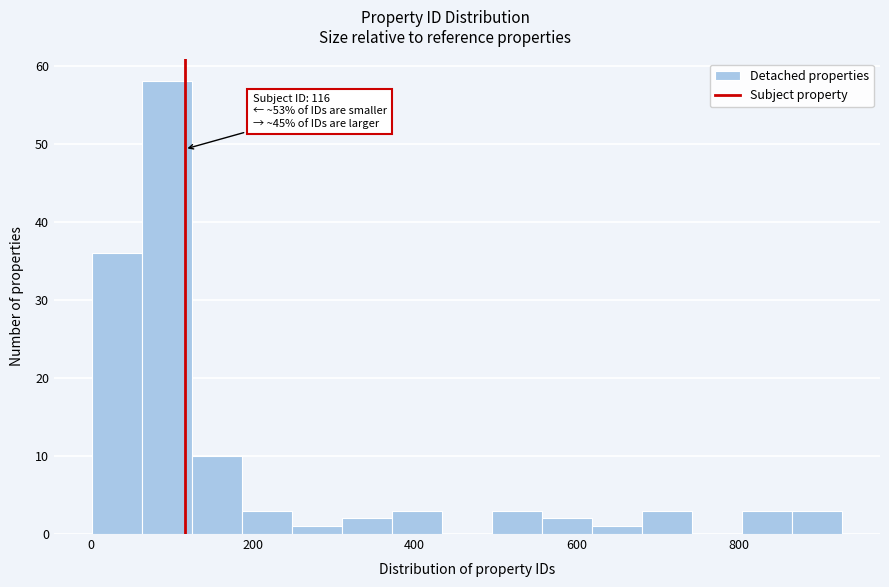

Around what value on the x-axis is the tallest bar? Give the approximate position of its centre, as read against the axis.

100